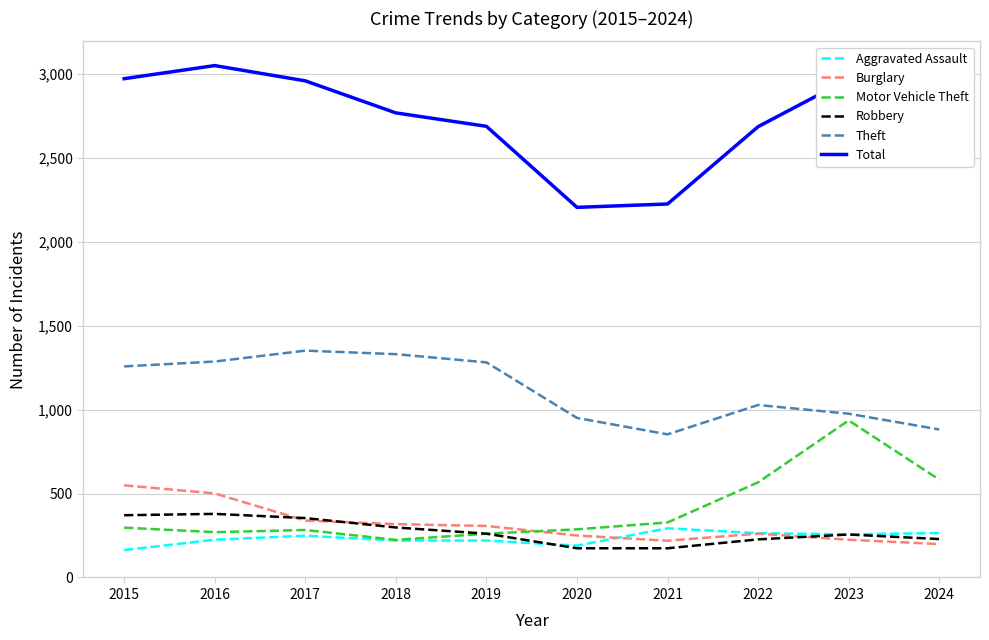

What is the difference between the second highest and minimum values in the Total series?

767